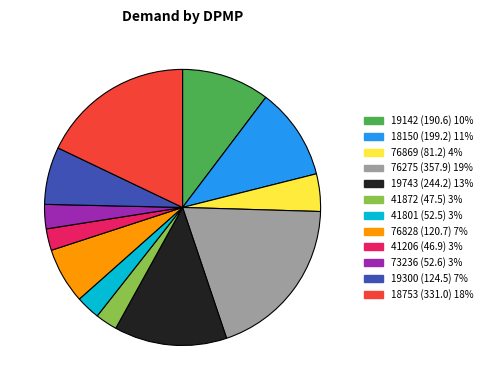

Which has a higher value, 41801 or 19300?

19300